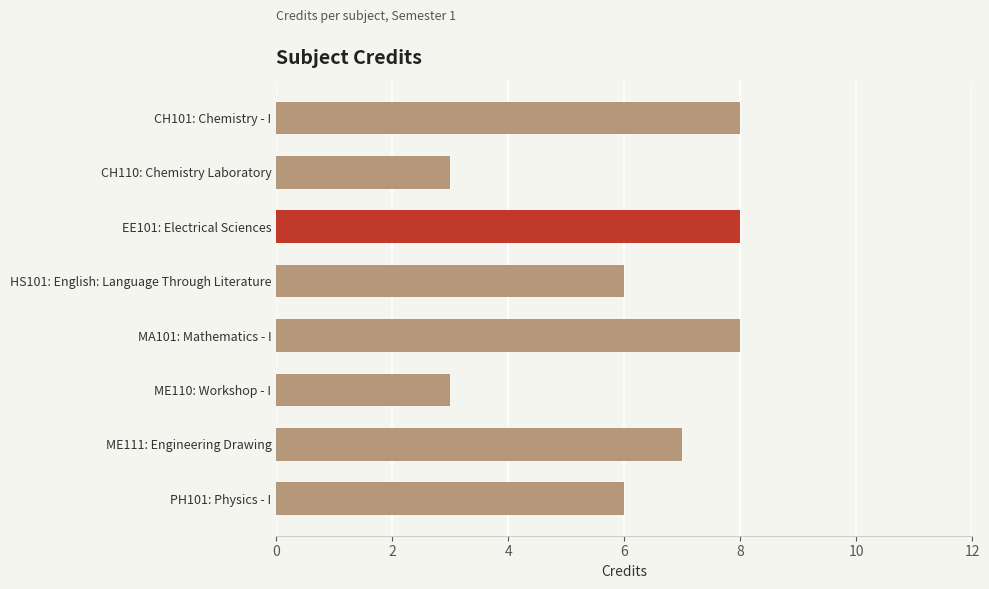

What is the difference between the second highest and second lowest values?

5